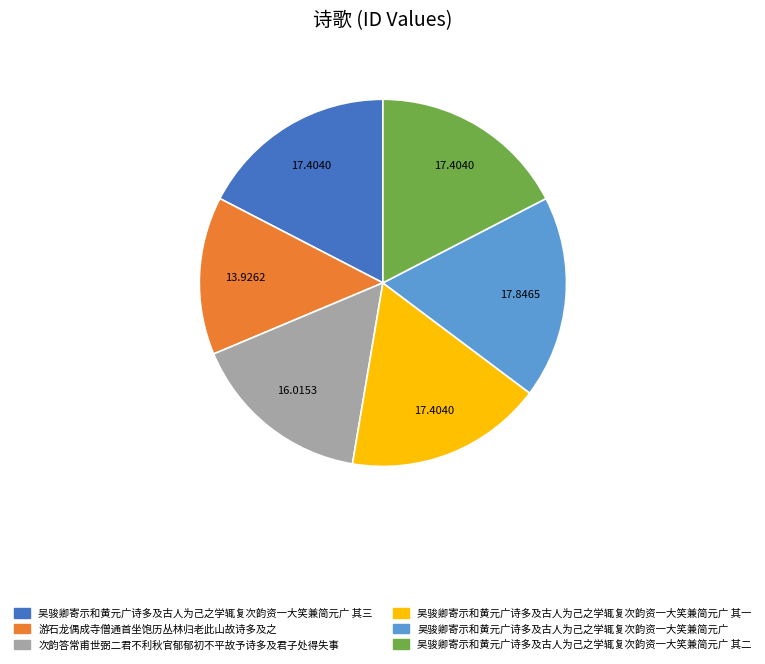

Is there any slice that represents more than half of the pie?

No